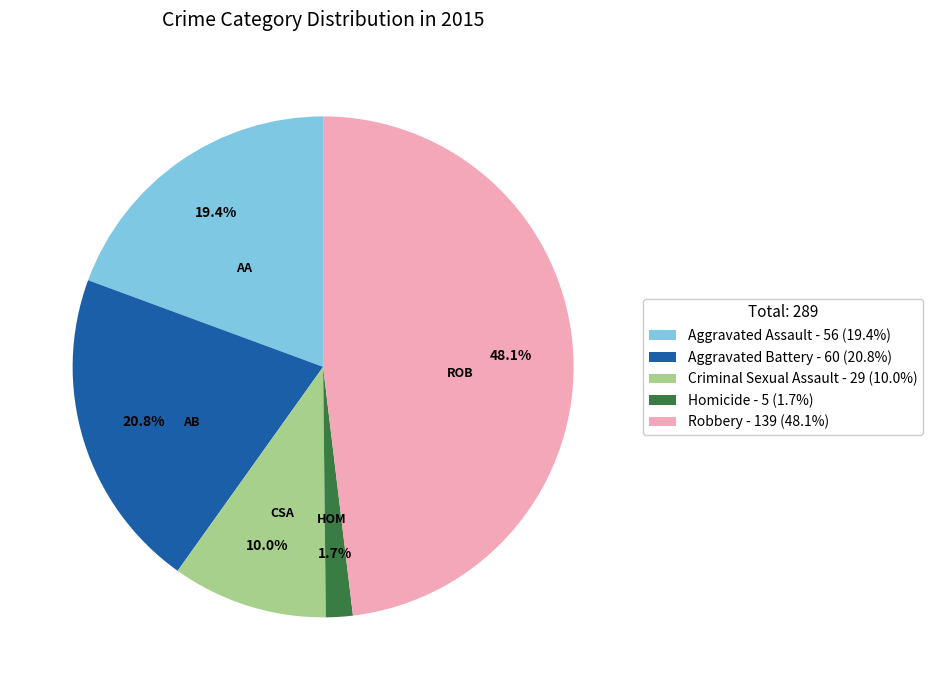

Does any single category account for the majority?

No